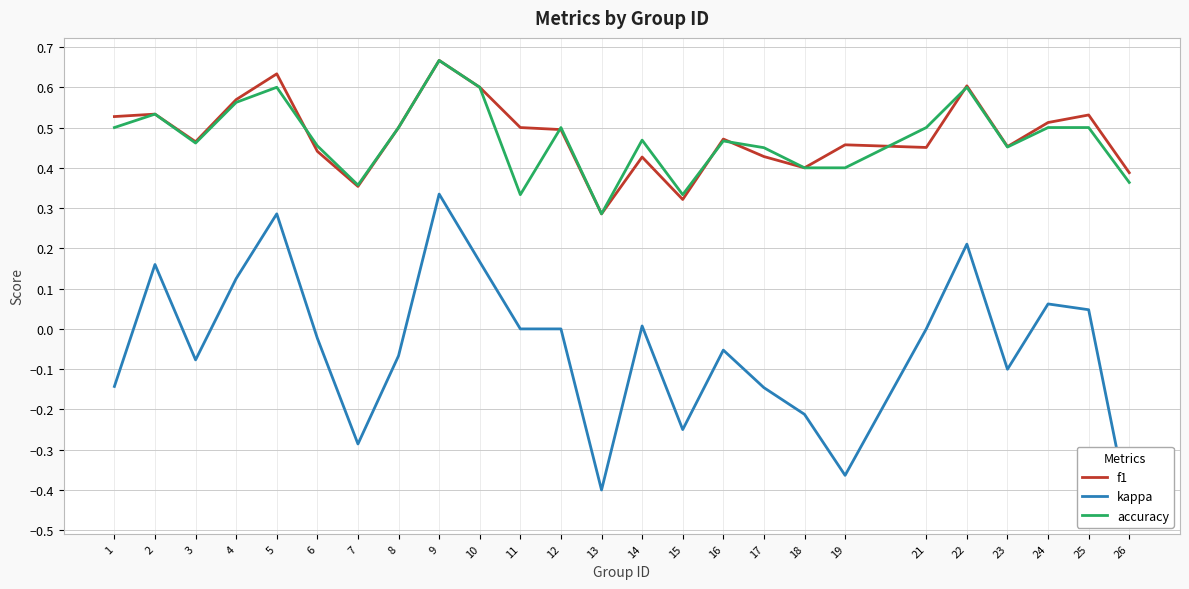

Does the chart display data point markers on the line(s)?

No